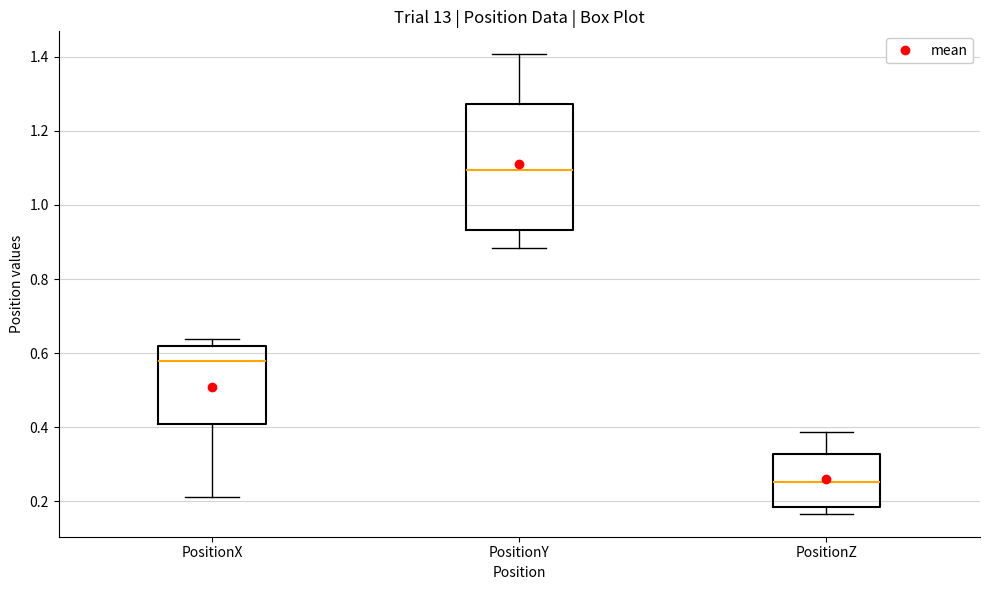

Which box's median line is the lowest?

PositionZ